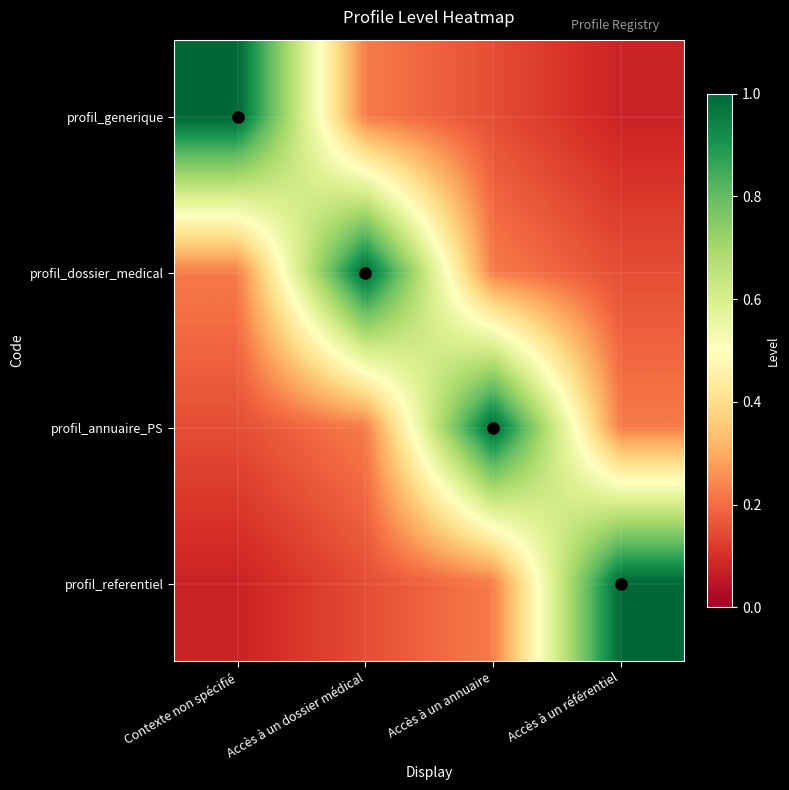

Which series has the largest total across all categories?

profil_dossier_medical